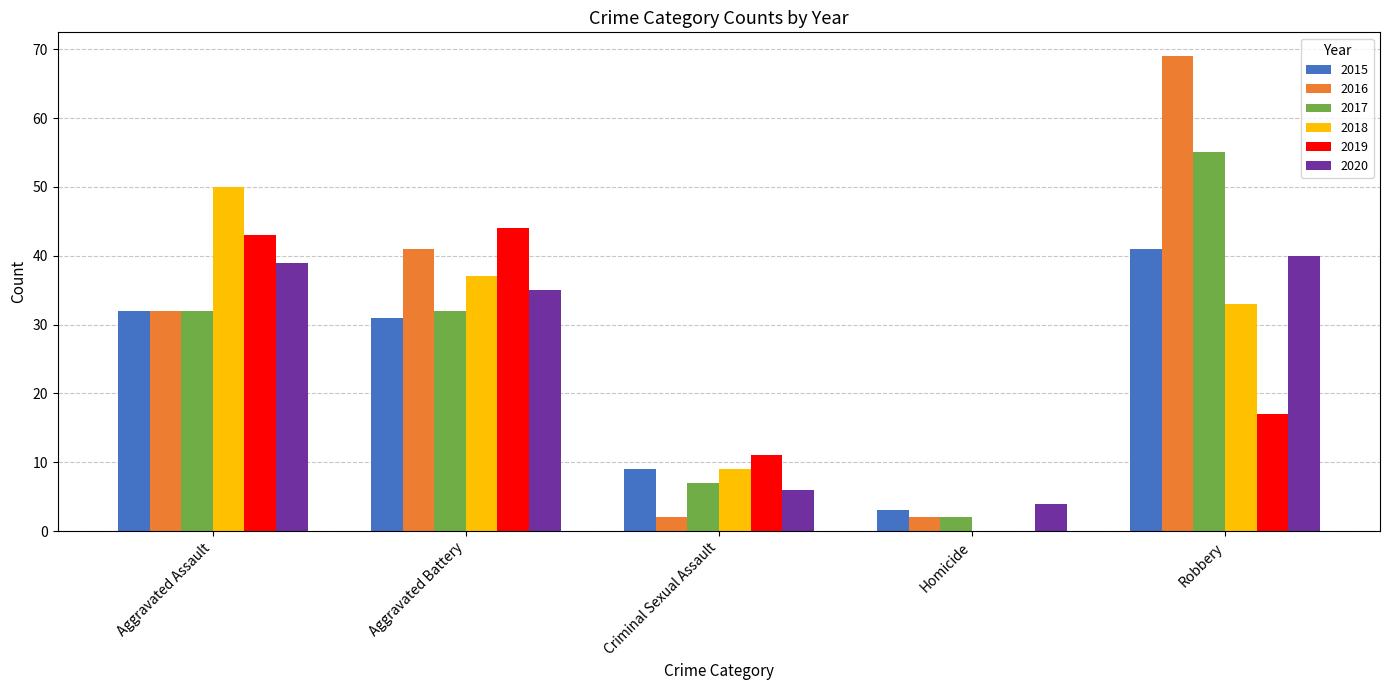

How many groups of bars are there?

5